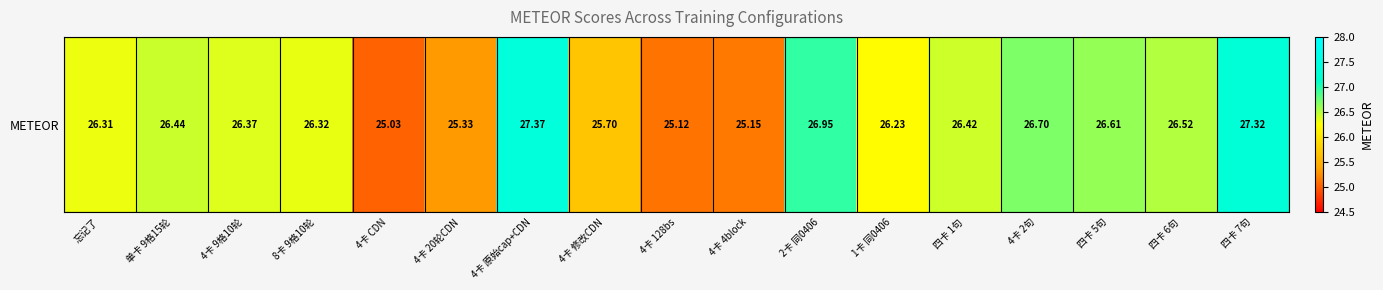

Rank the categories by value from lowest to highest.

4卡 CDN, 4卡 128bs, 4卡 4block, 4卡 20轮CDN, 4卡 修改CDN, 1卡 同0406, 忘记了, 8卡 9格10轮, 4卡 9格10轮, 四卡 1句, 单卡 9格15轮, 四卡 6句, 四卡 5句, 4卡 2句, 2卡 同0406, 四卡 7句, 4卡 原始cap+CDN